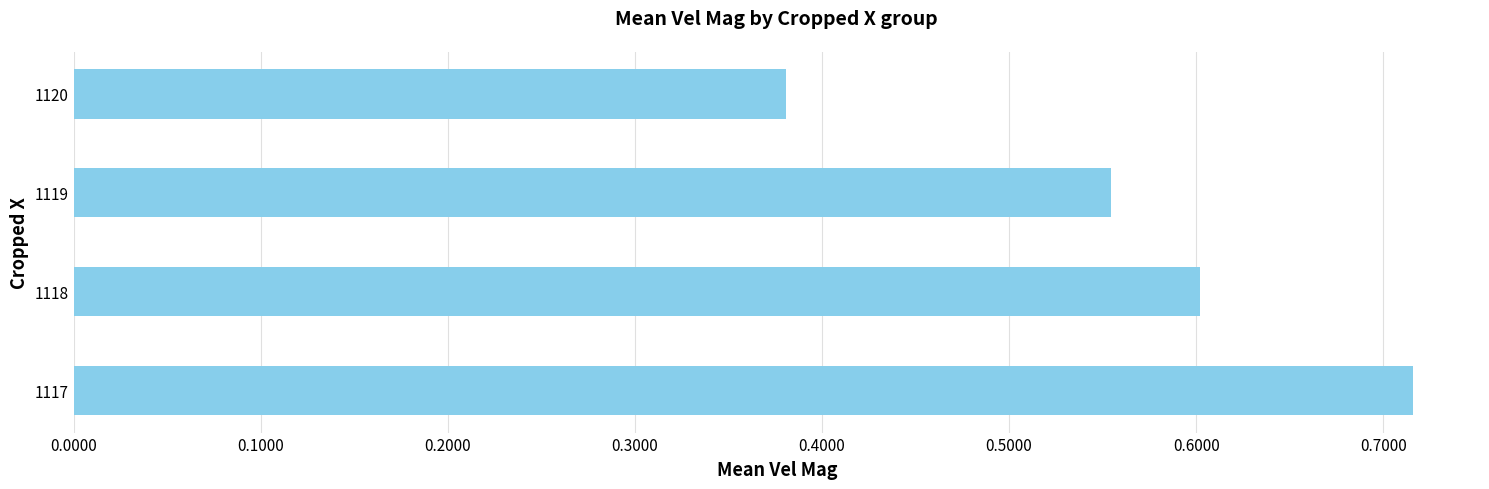

Which label corresponds to the largest value in the chart?

1117